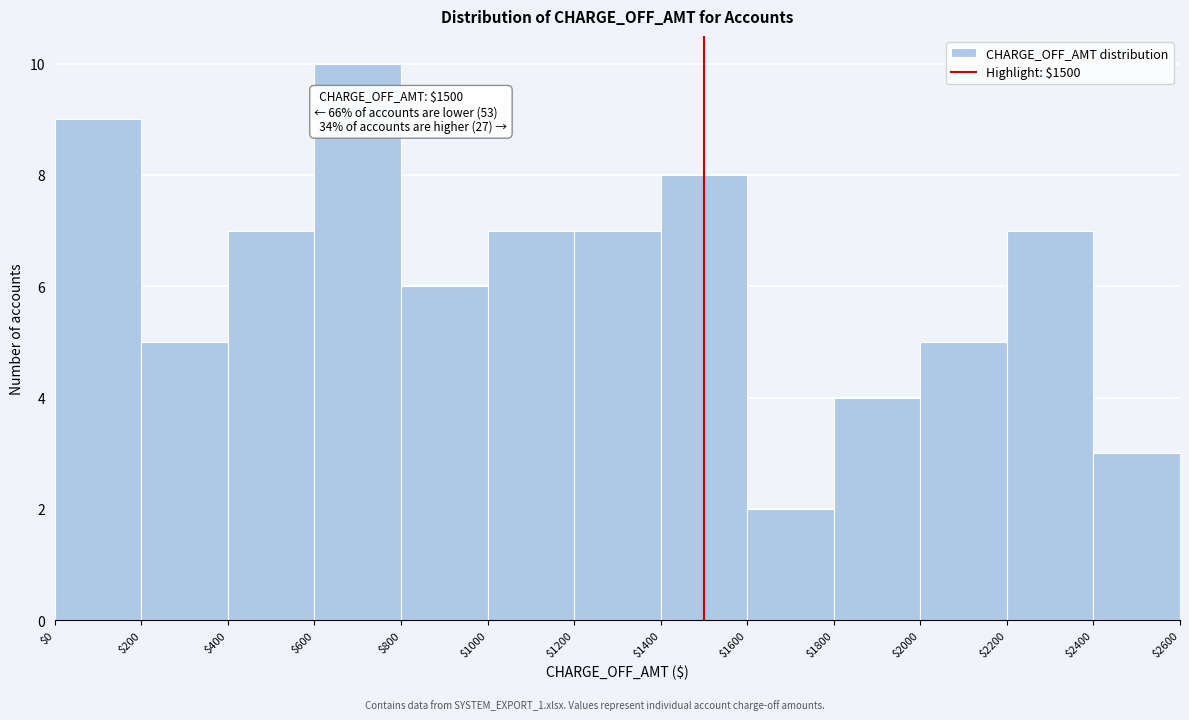

Over which range of the x-axis is the bar tallest?

$600 to $800